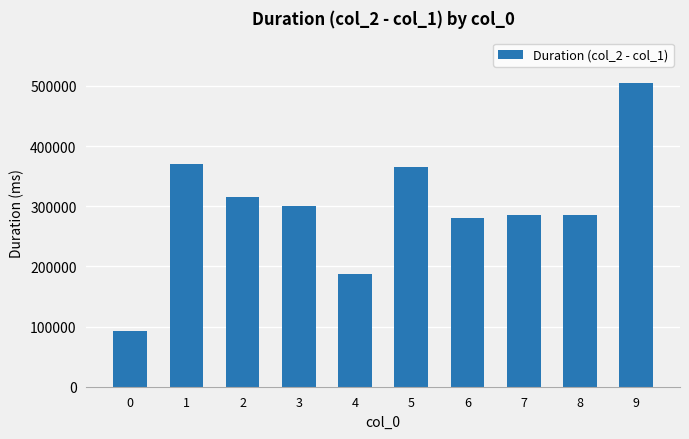

At which label is the value closest to 299176?

3